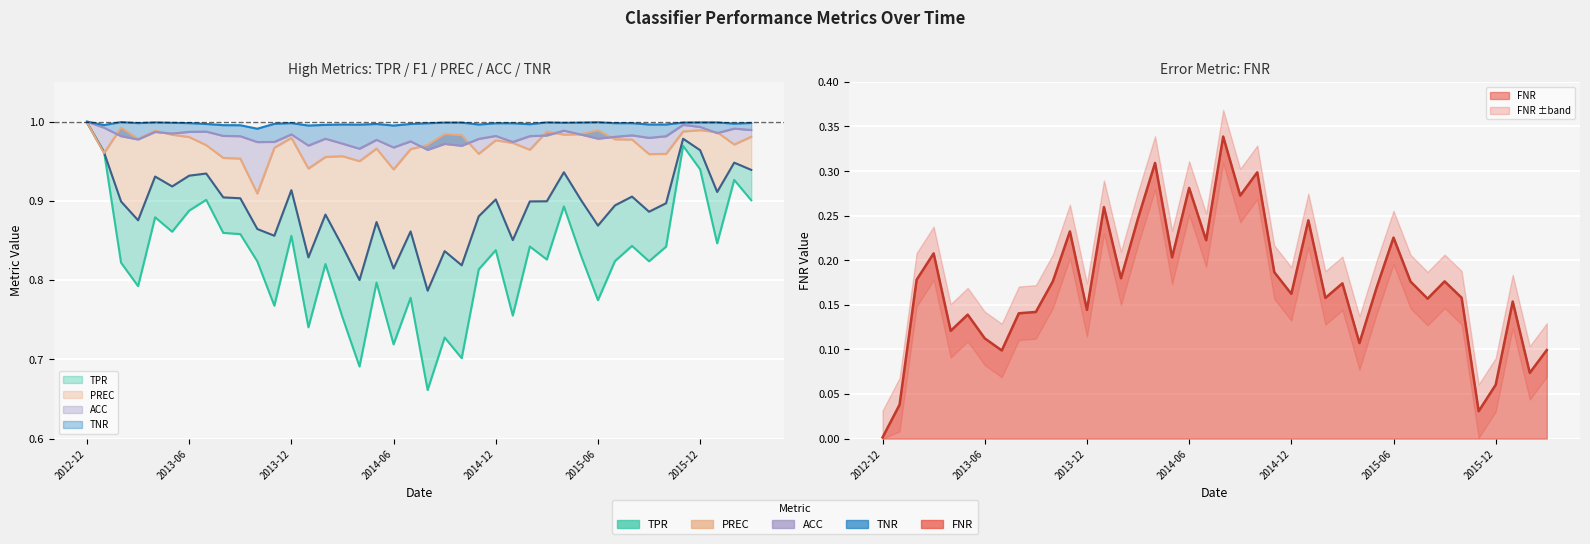

How many categories are shown in the chart?

40